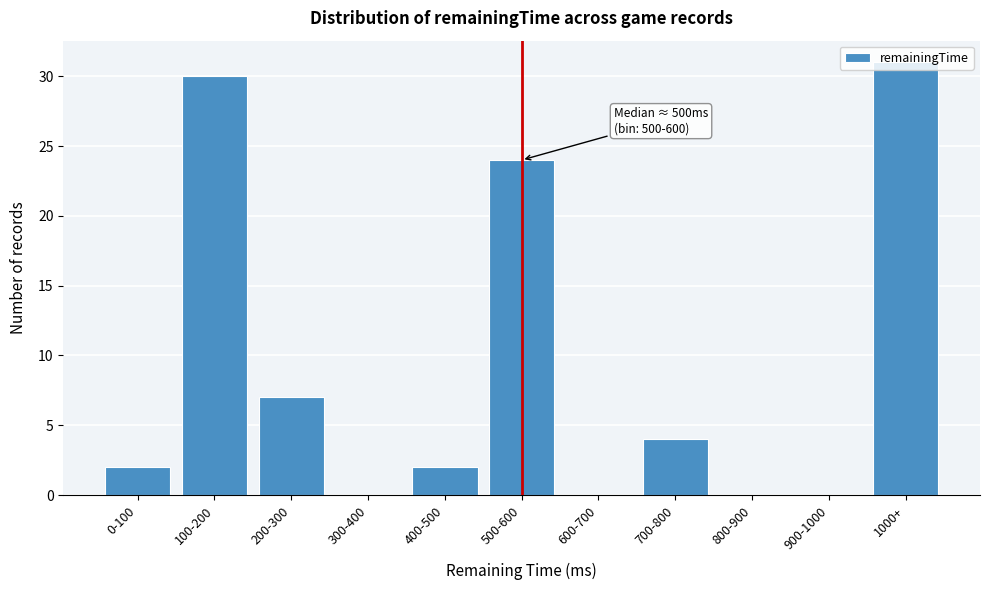

The value at 400-500 is 1. True or false?

False